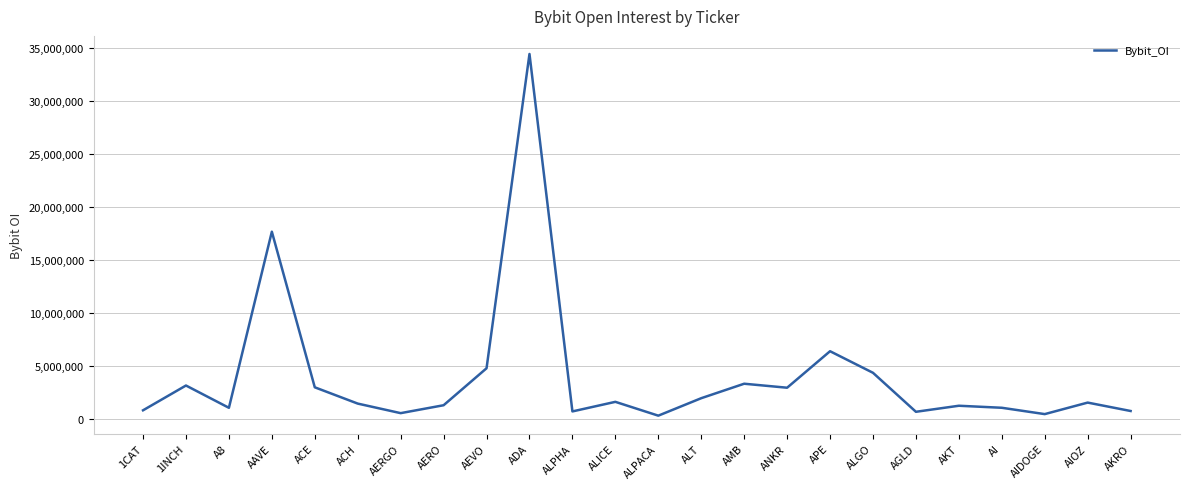

True or false: the data shows 911492 at 1INCH.

False